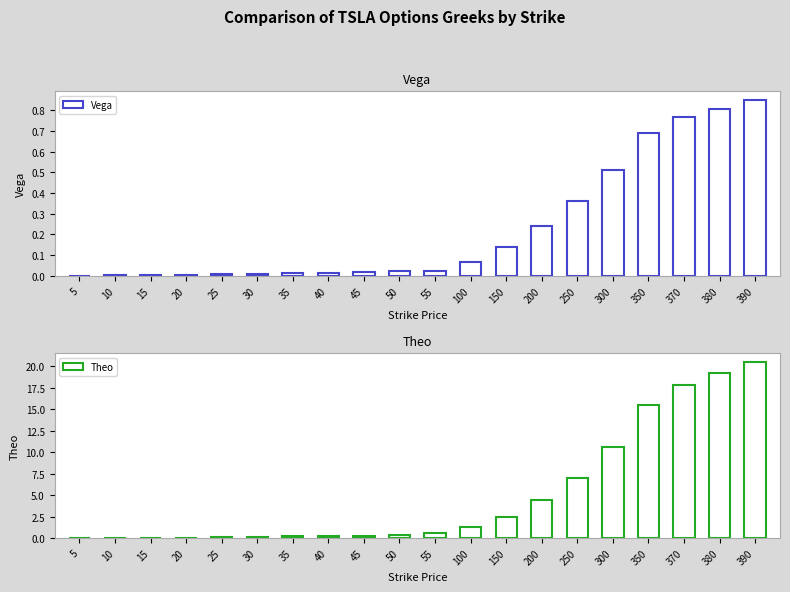

The value of Theo at 390 is 20.5. True or false?

True